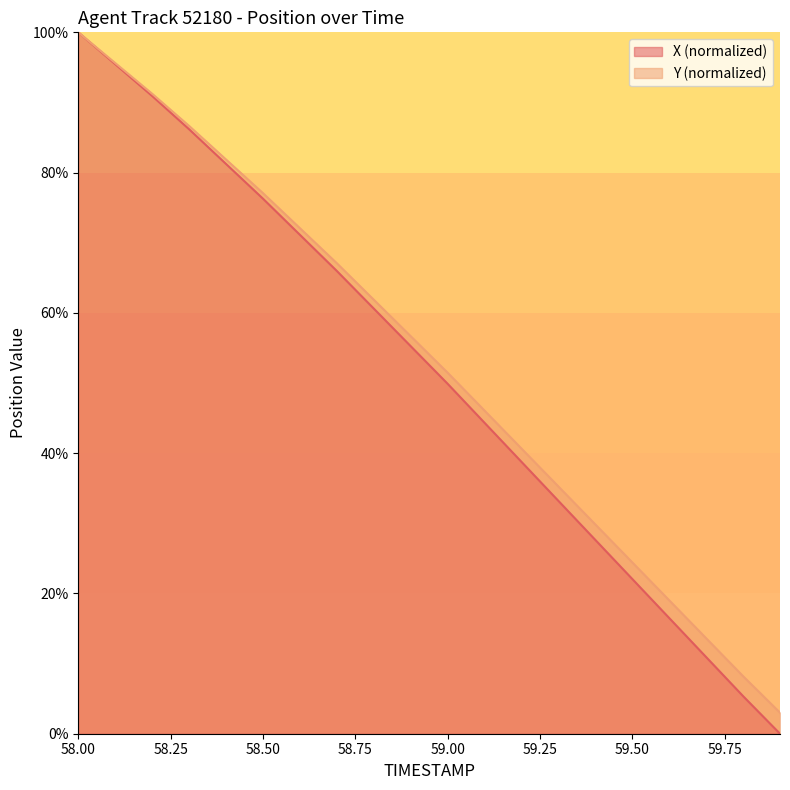

The value of Y at 58.0 is 100.0. True or false?

True